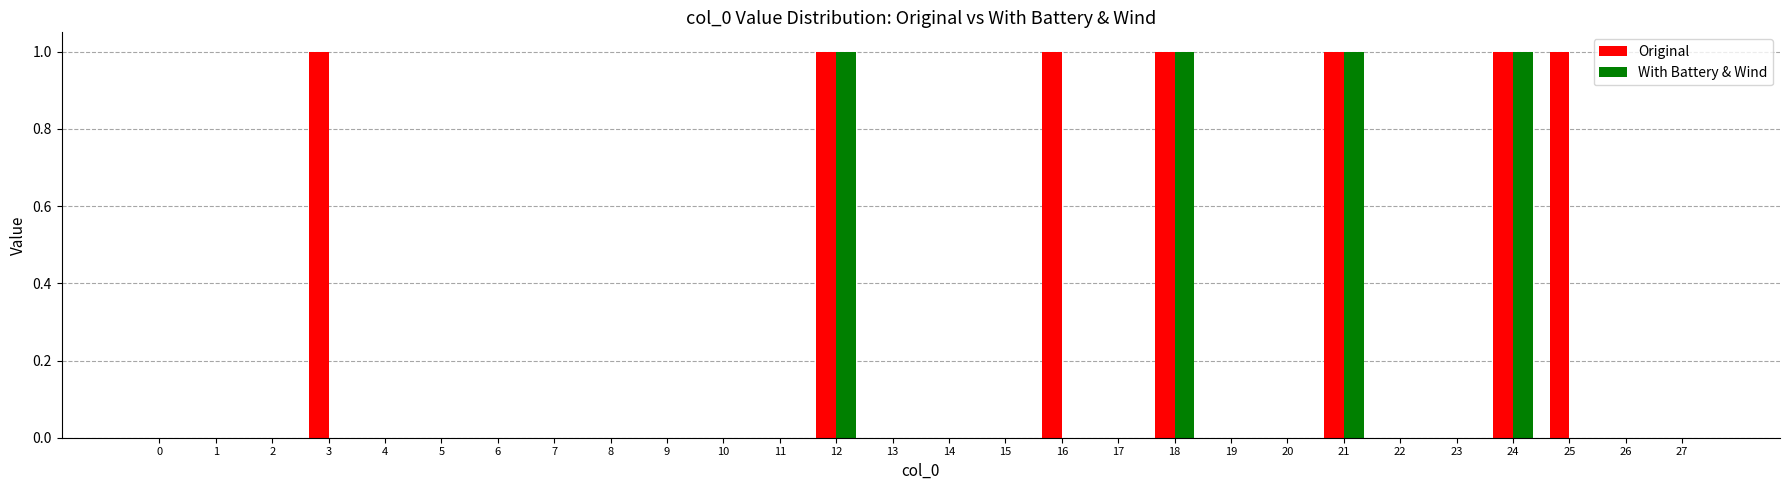

Are the bars grouped side by side (vs. stacked)?

Yes